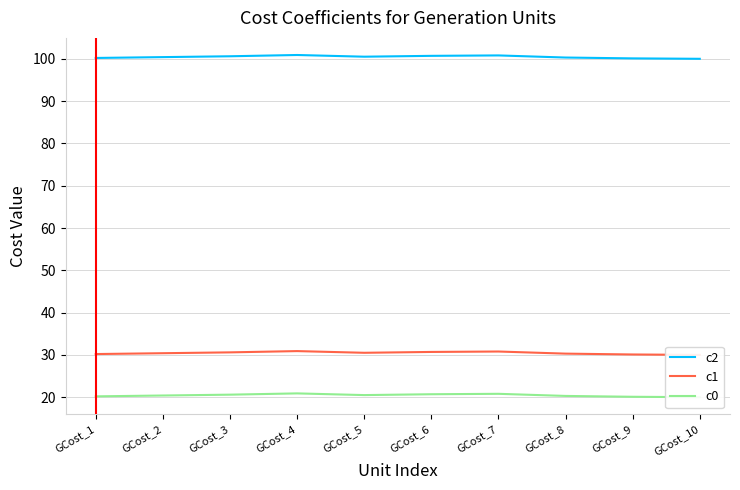

Which series has the widest spread of values?

c2